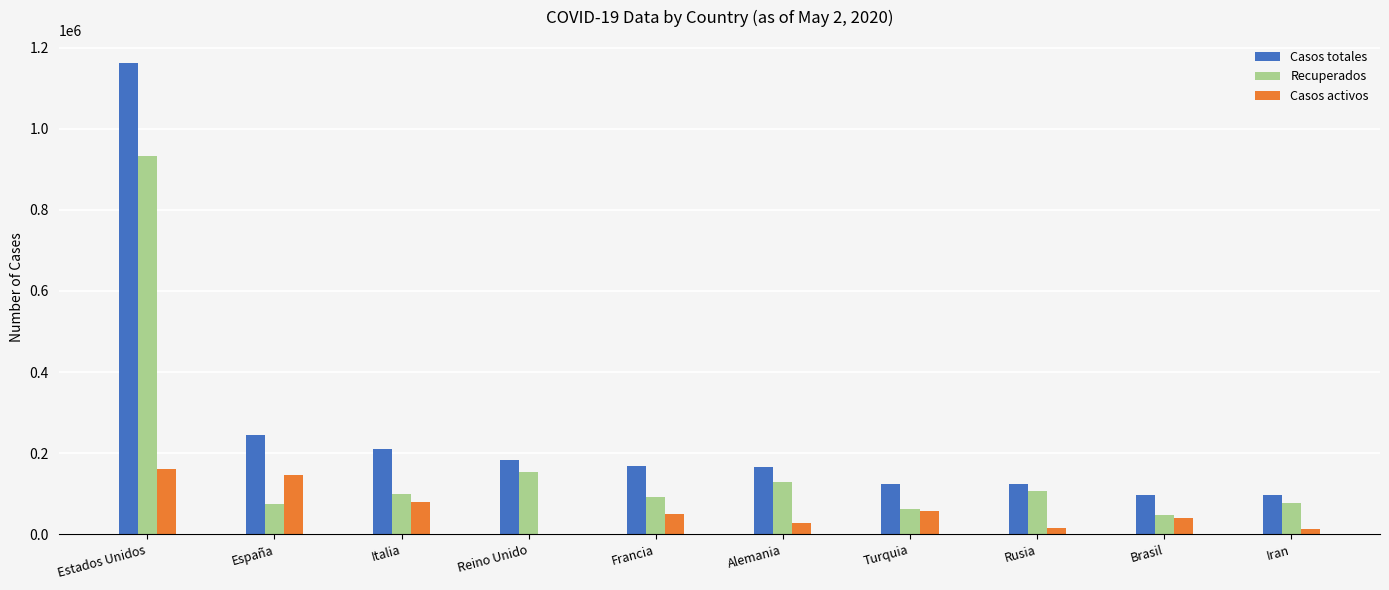

Which category has the highest value in the Casos totales series?

Estados Unidos